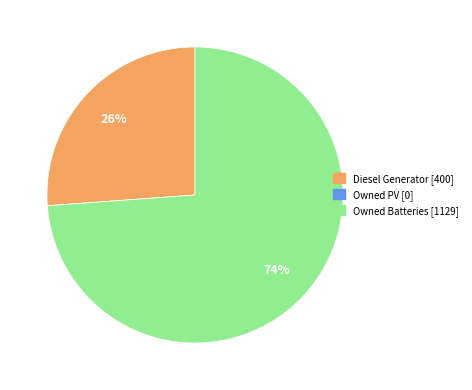

Which category accounts for the majority?

Owned Batteries